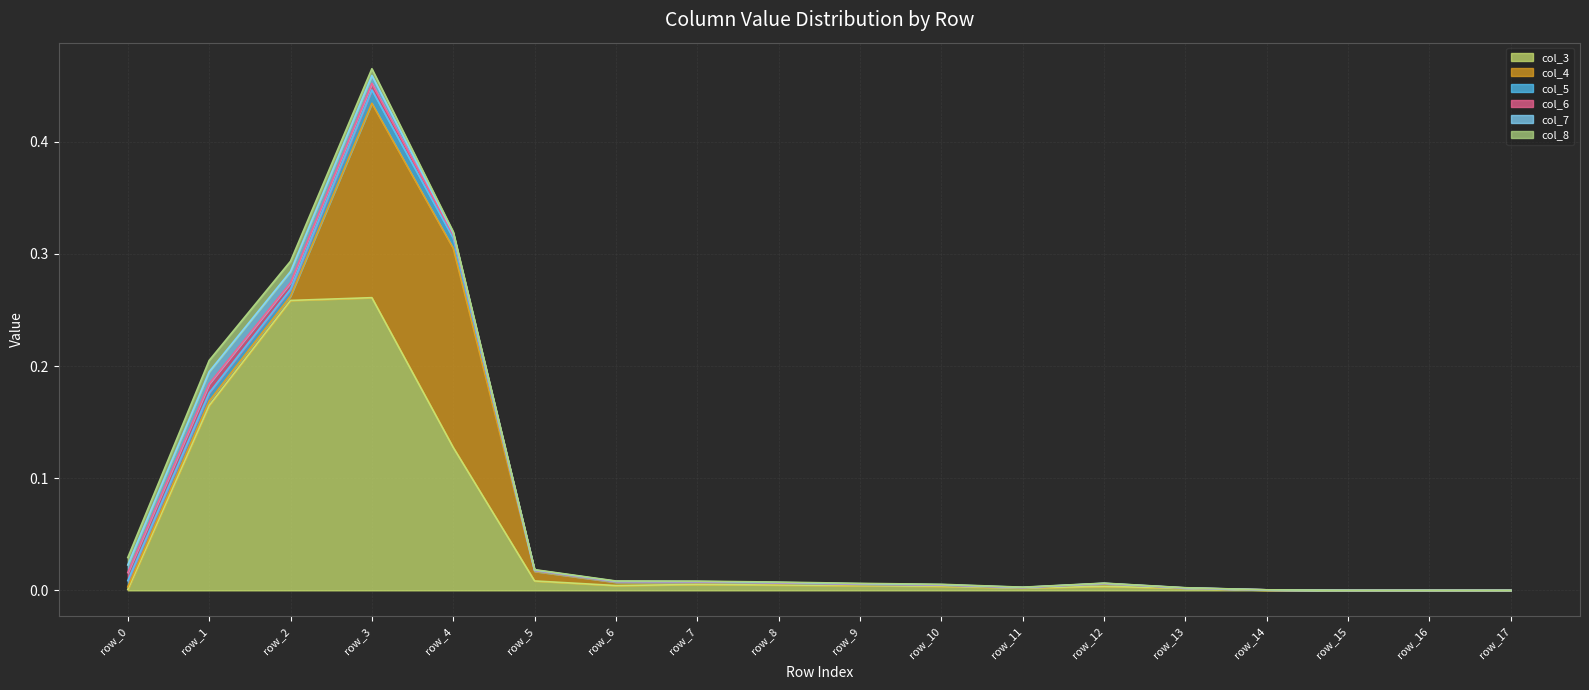

Rank the series by their maximum value, from highest to lowest.

col_3, col_4, col_5, col_7, col_8, col_6